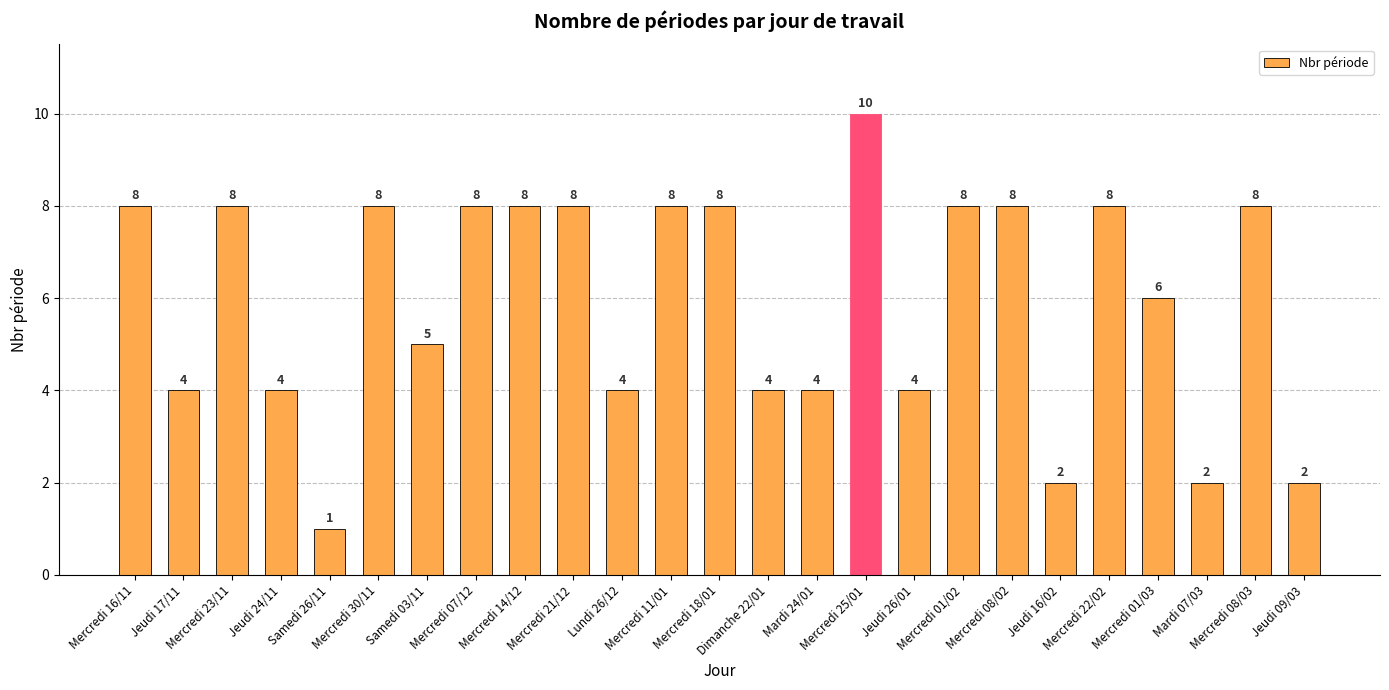

What is the change in value from Mercredi 25/01 to Mercredi 22/02?

-2